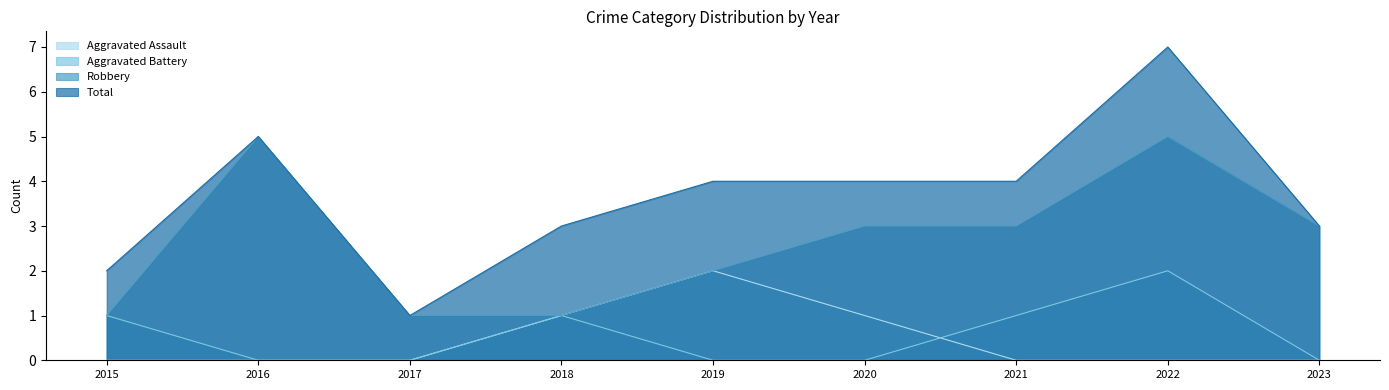

What are all the series names shown in the legend?

Aggravated Assault, Aggravated Battery, Robbery, Total